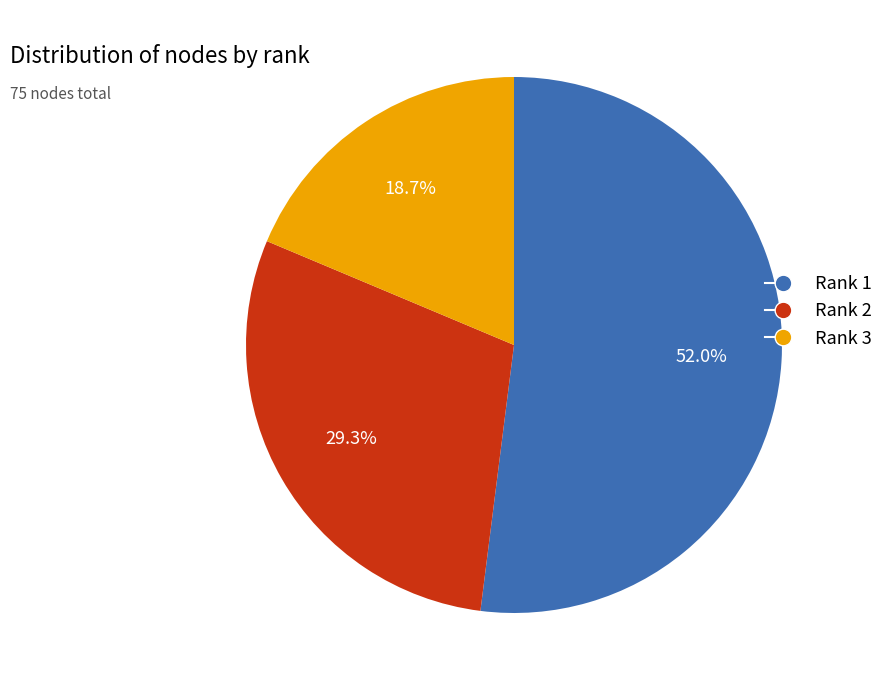

What is the smallest slice in the pie chart?

Rank 3